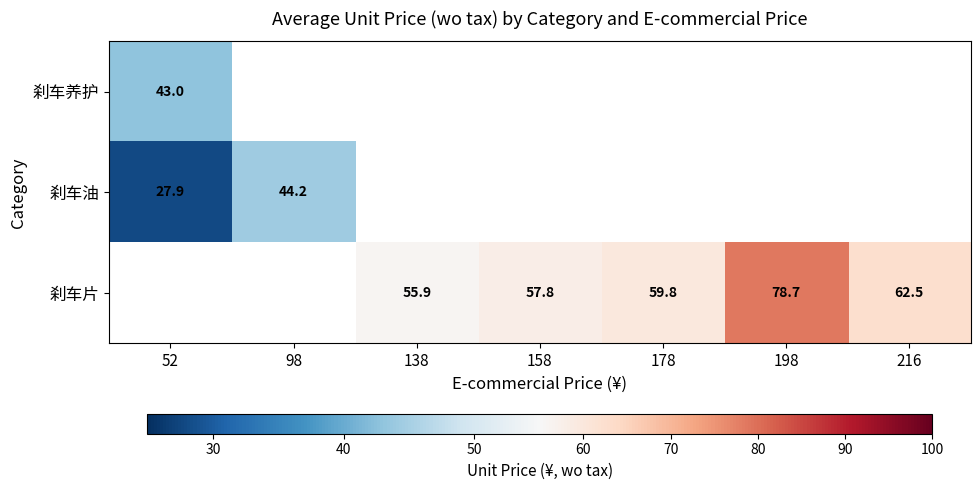

True or false: 刹车片 has a value of 121.9 at 198.

False